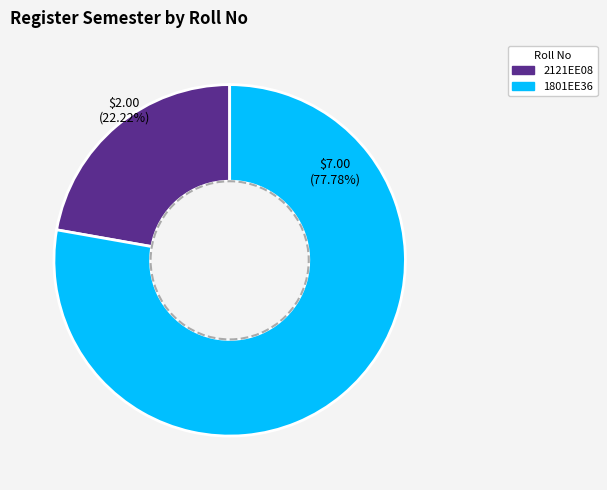

Count the number of slices in the pie.

2